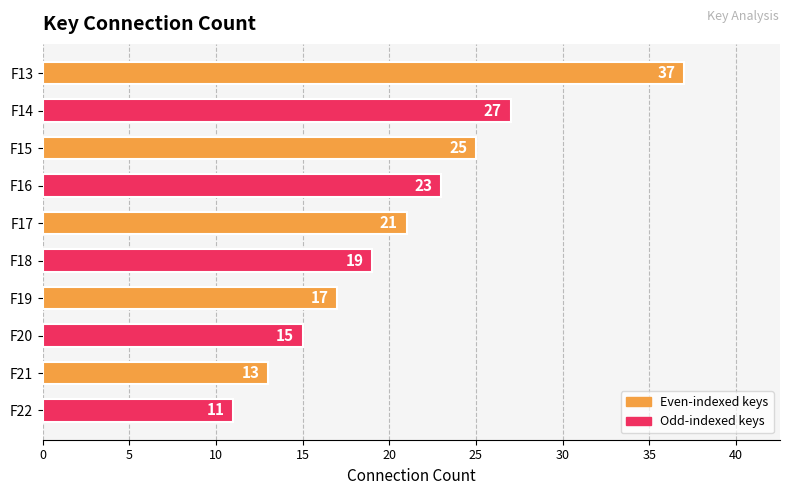

What is the change in value from F14 to F18?

-8